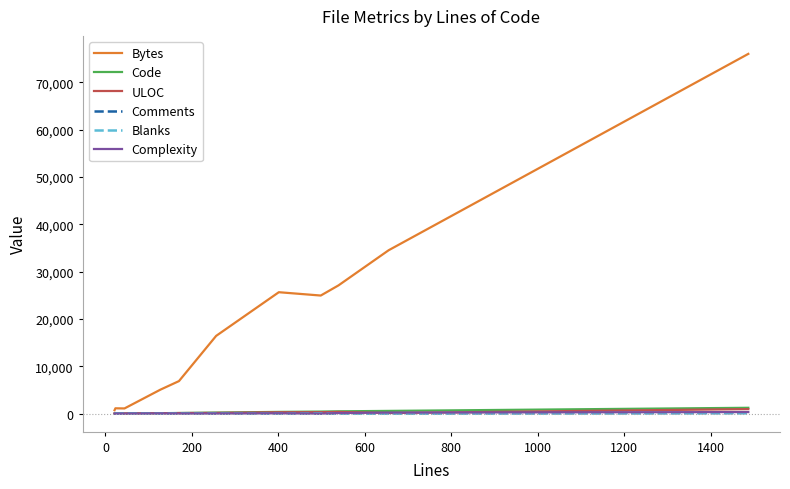

Which series has the largest range (max minus min)?

Bytes